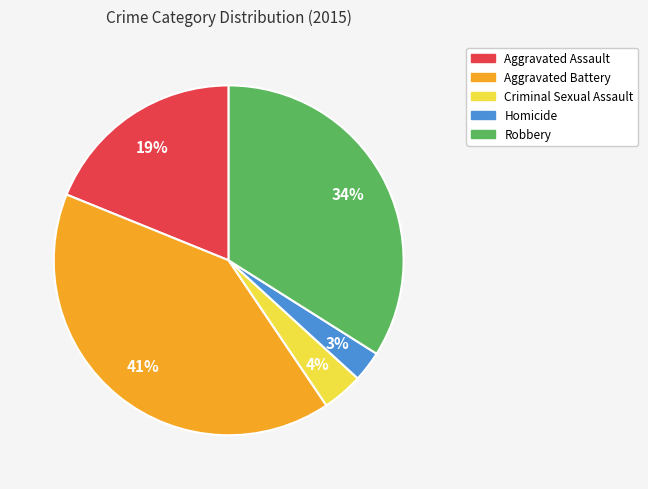

Combined, do Robbery and Aggravated Battery account for over 50%?

Yes